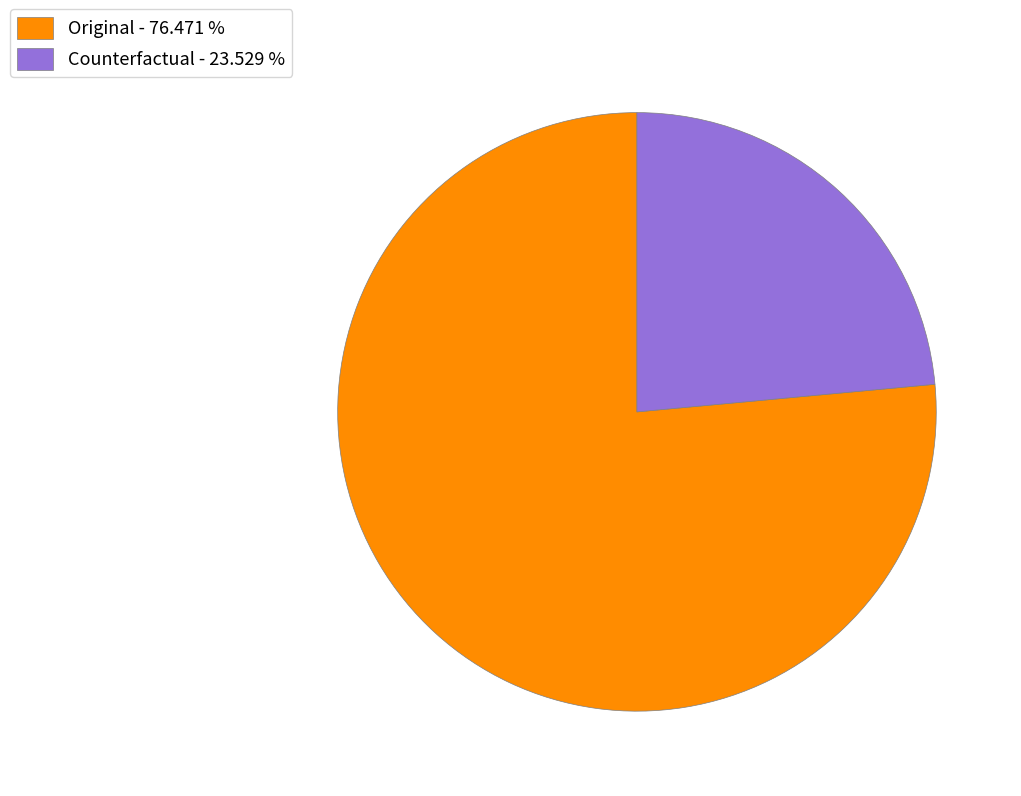

Which category accounts for the majority?

Original